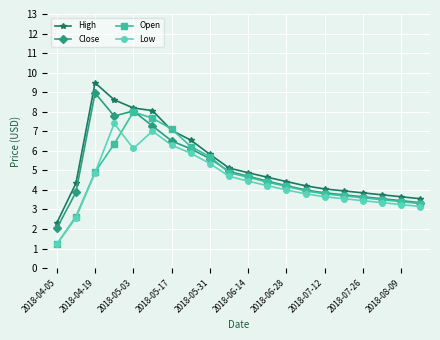

How many data points does each series have?

20